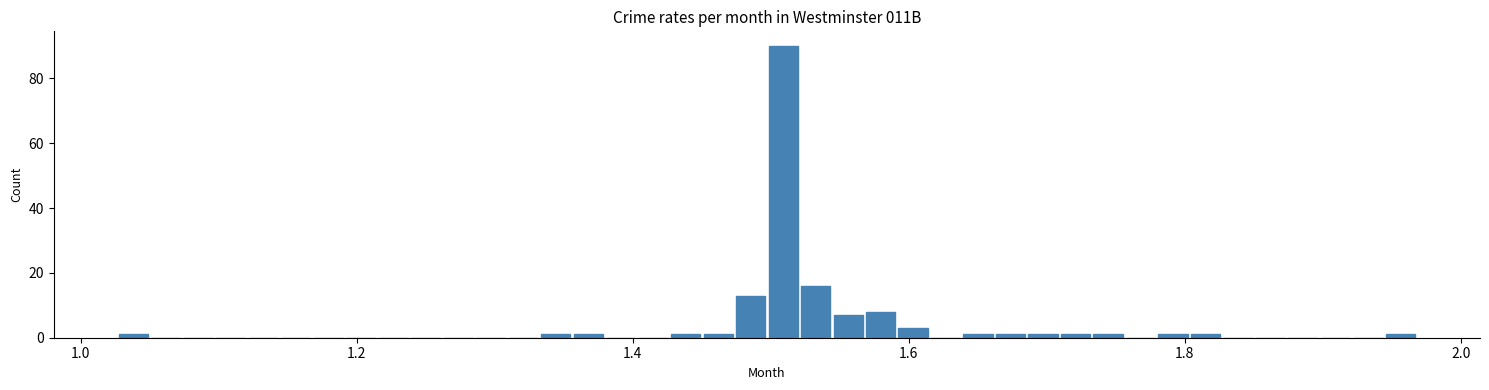

Read against the x-axis, roughly where is the centre of the tallest bar?

1.50